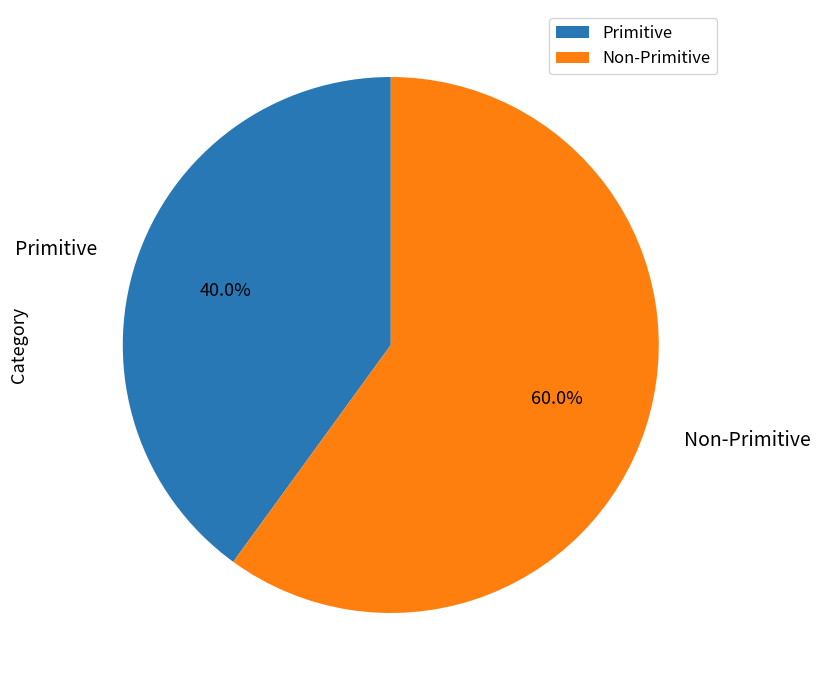

What percentage is the Primitive slice, to the nearest percent?

40%